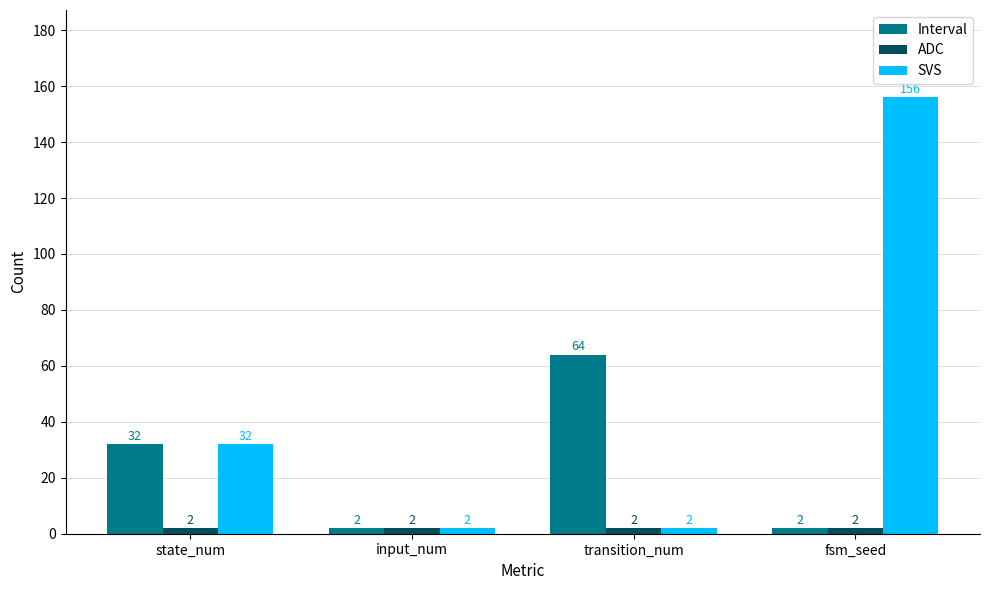

At which category does the chart reach its peak across all series?

fsm_seed